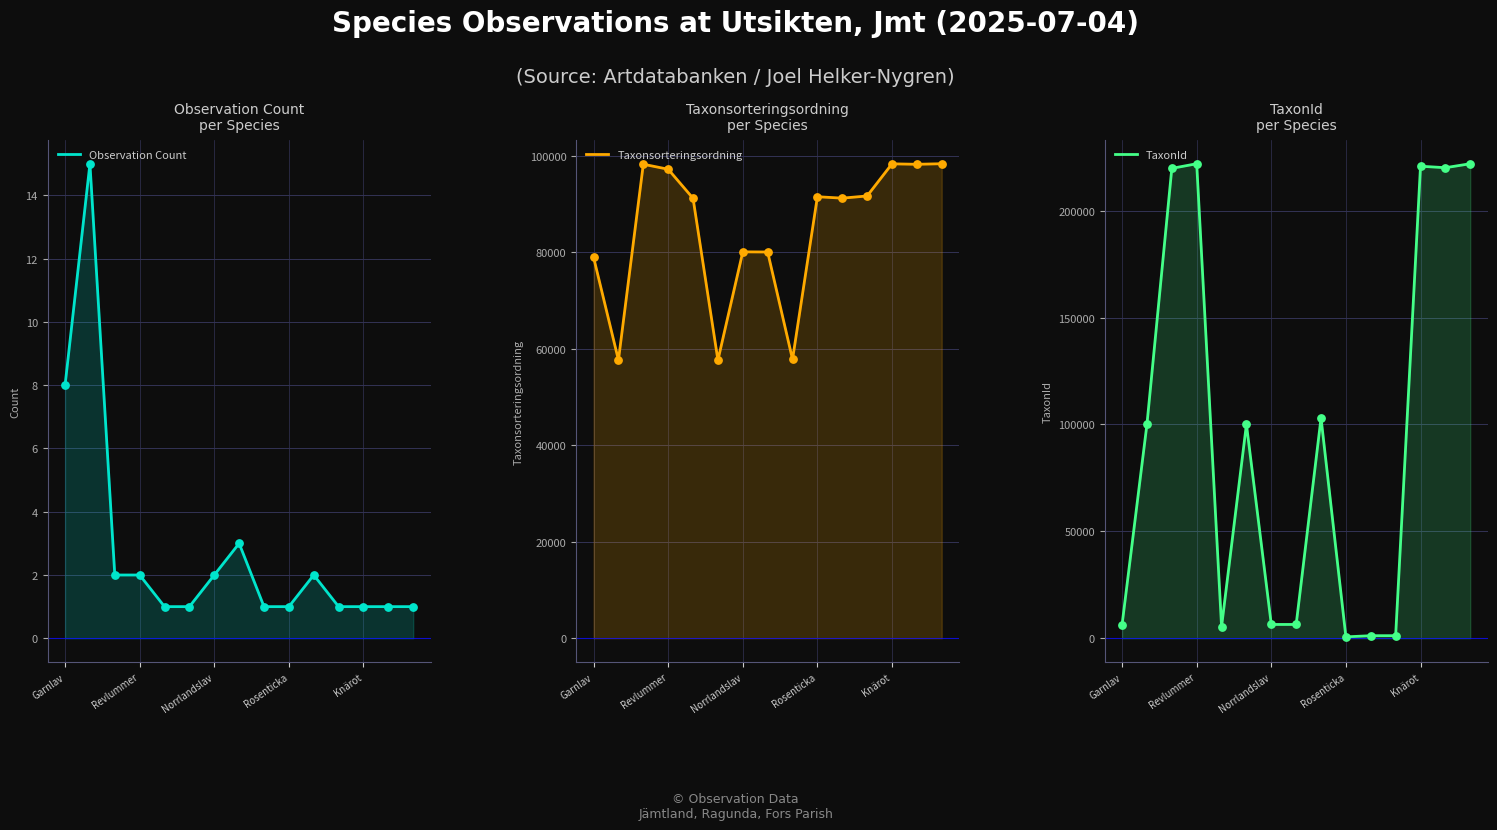

Which series contains the highest Y value?

TaxonId